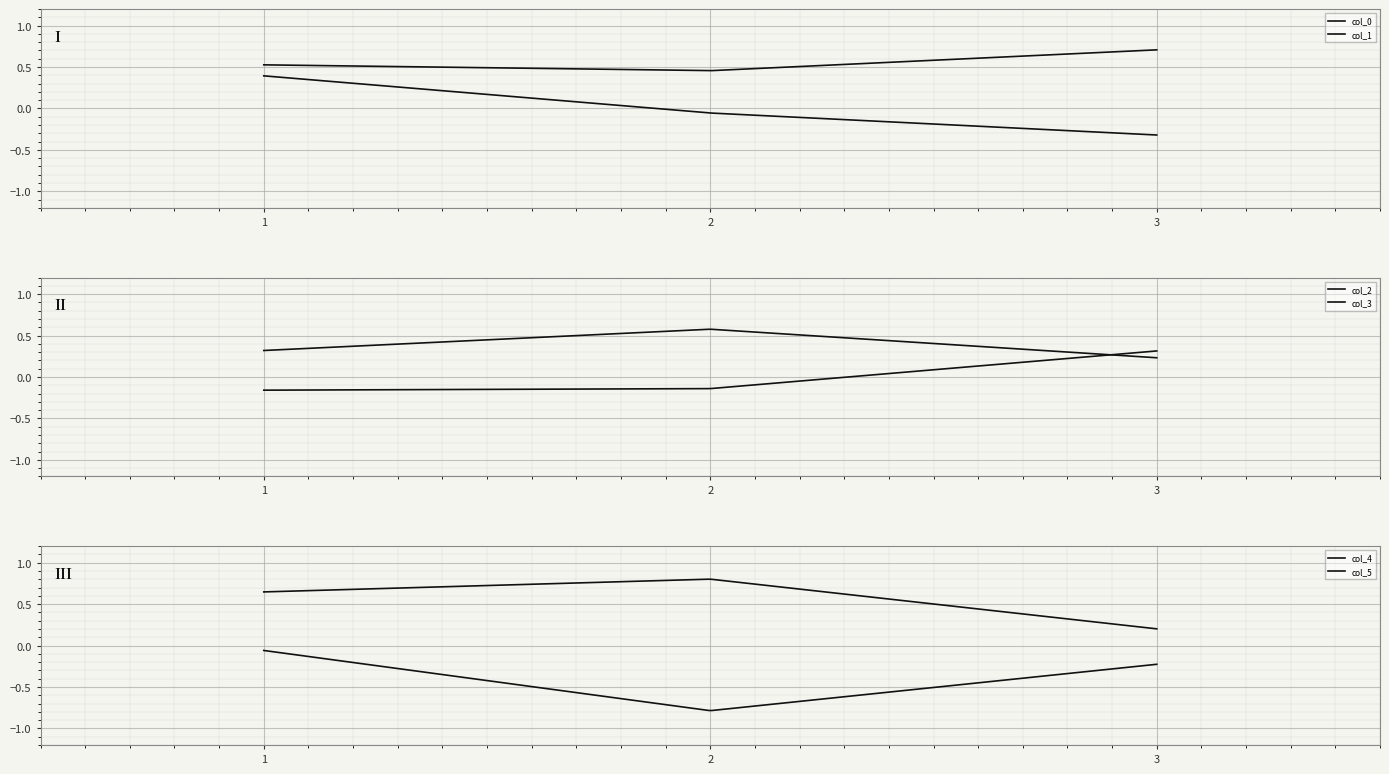

Between 2 and 3, which series saw the biggest shift?

col_5